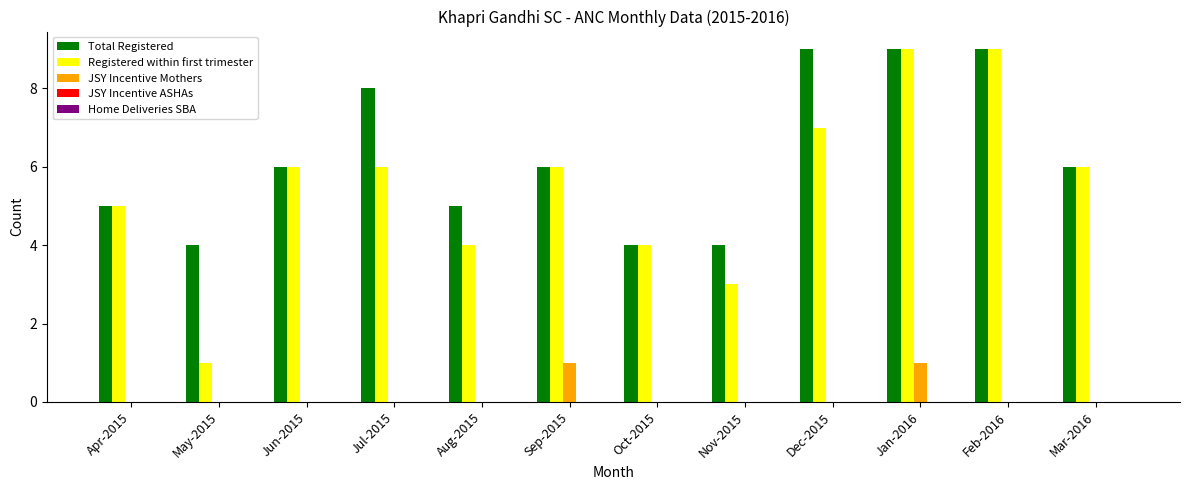

What is the total value across all series at Sep-2015?

13